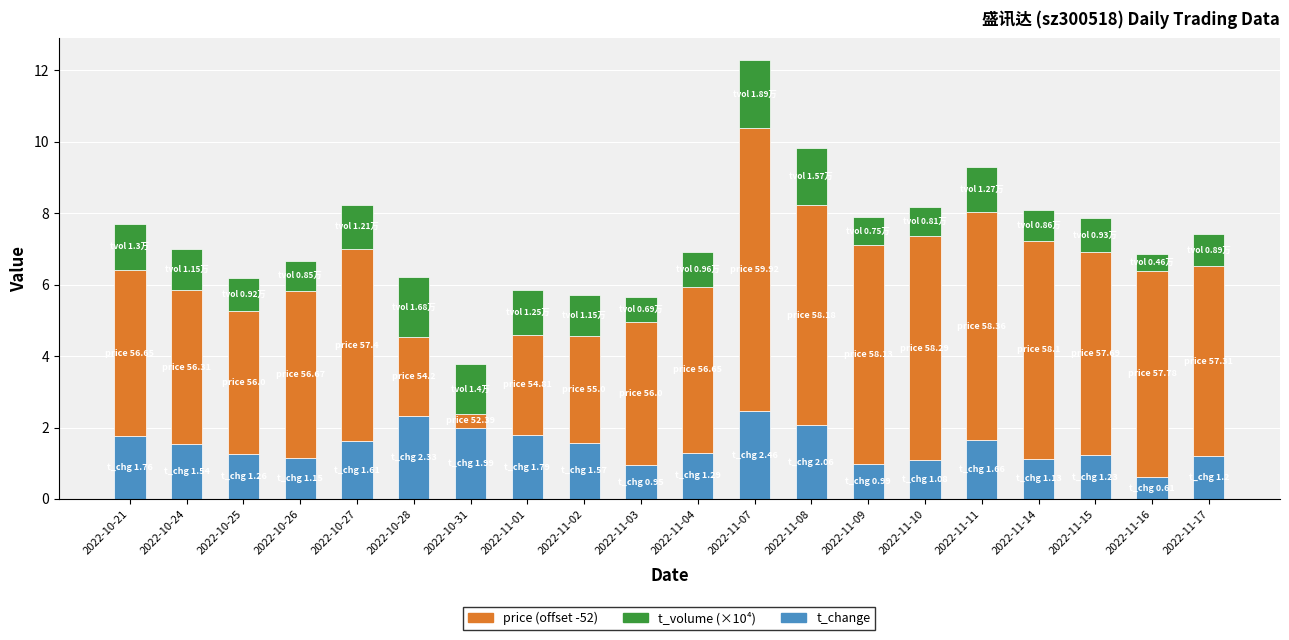

What is the difference between the maximum and second lowest values in the t_change series?

1.5